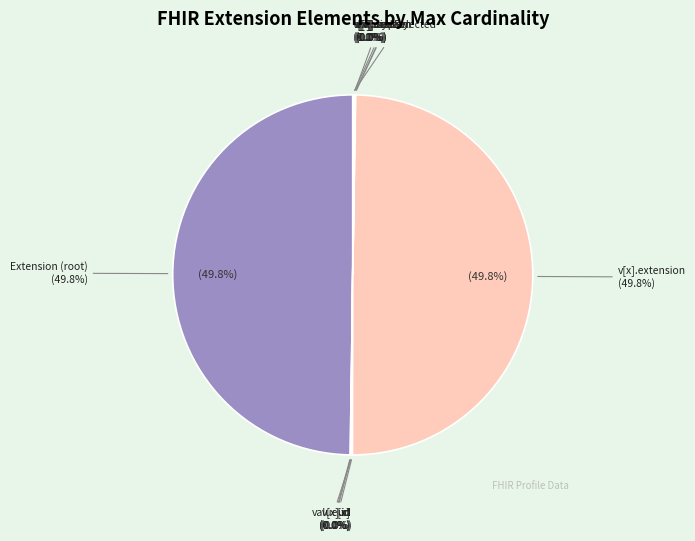

Combined, do Extension.value[x].userSelected and Extension.value[x] account for over 50%?

No